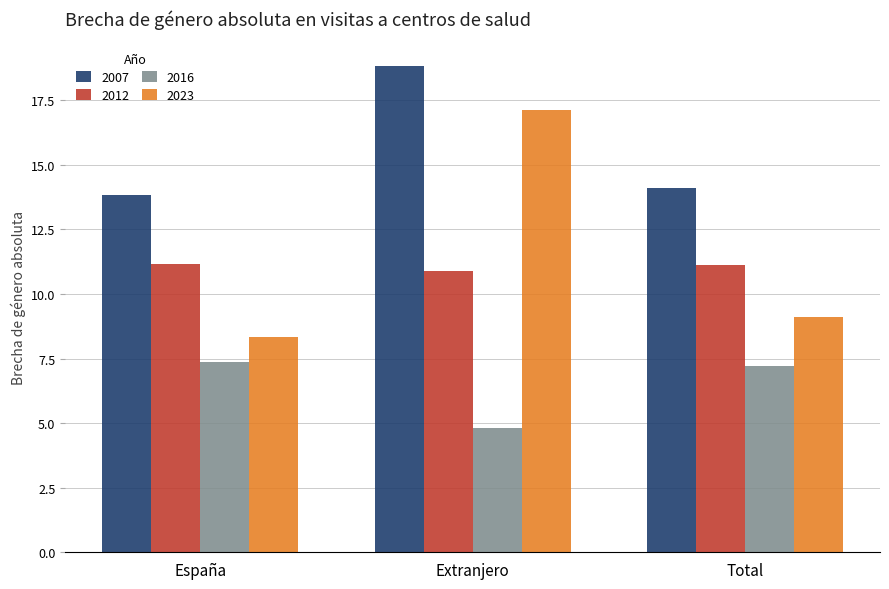

How many bars are there in total?

12